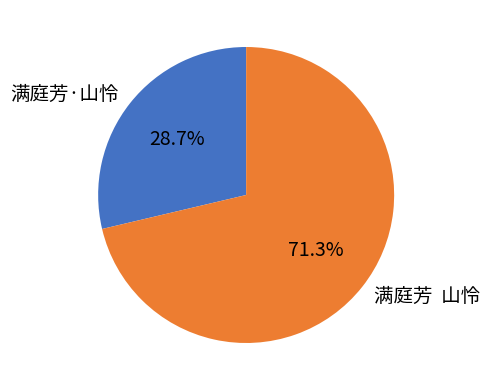

To the nearest percent, what is the average slice percentage?

50%